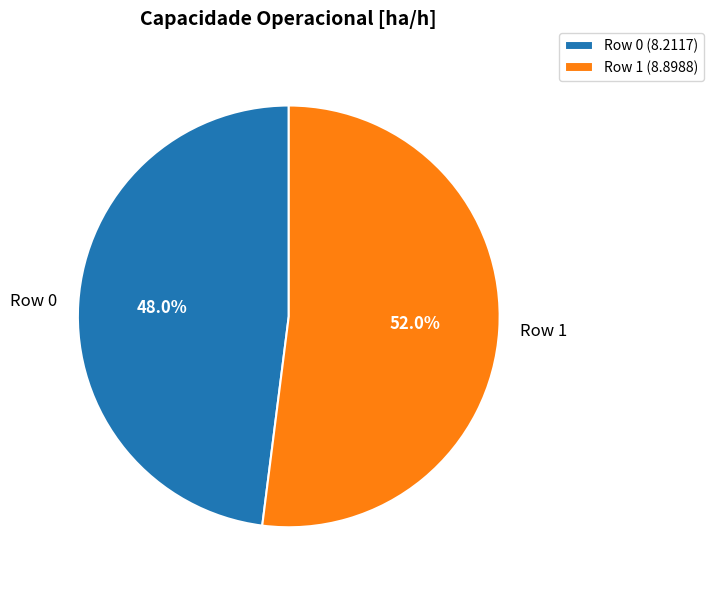

Rank the categories by value from highest to lowest.

Row 1, Row 0